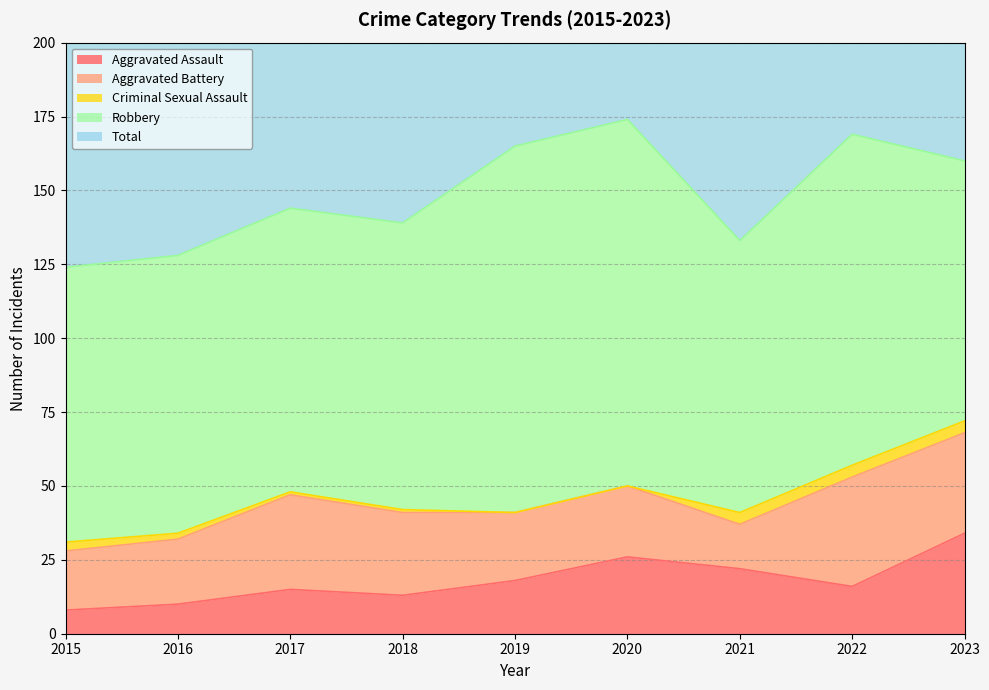

What is the difference between the highest and lowest values at 2023?

157